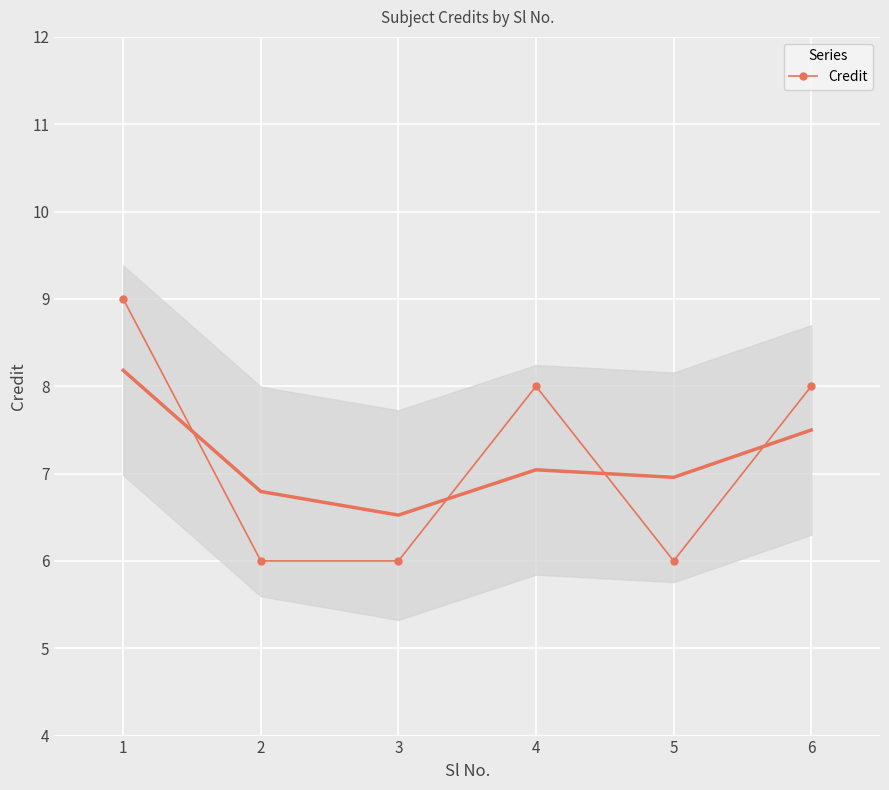

How many lines are shown in the chart?

1